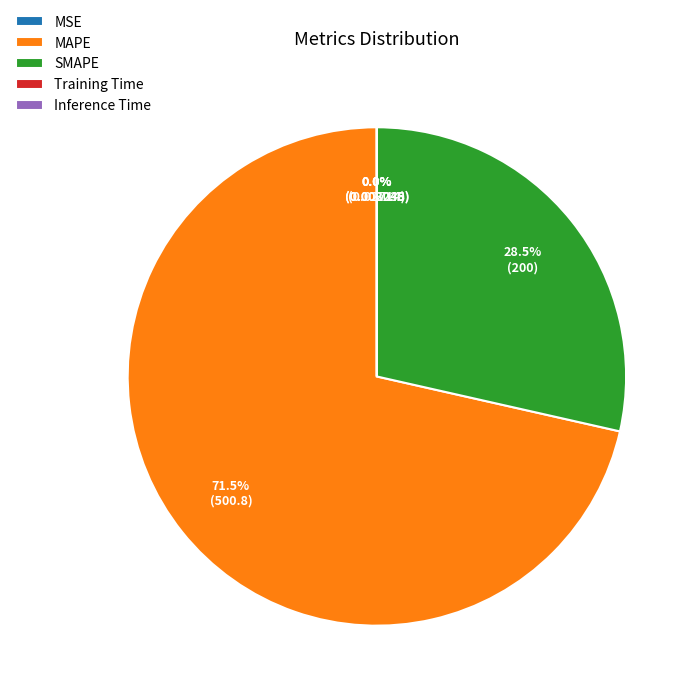

Which slice is the largest?

MAPE